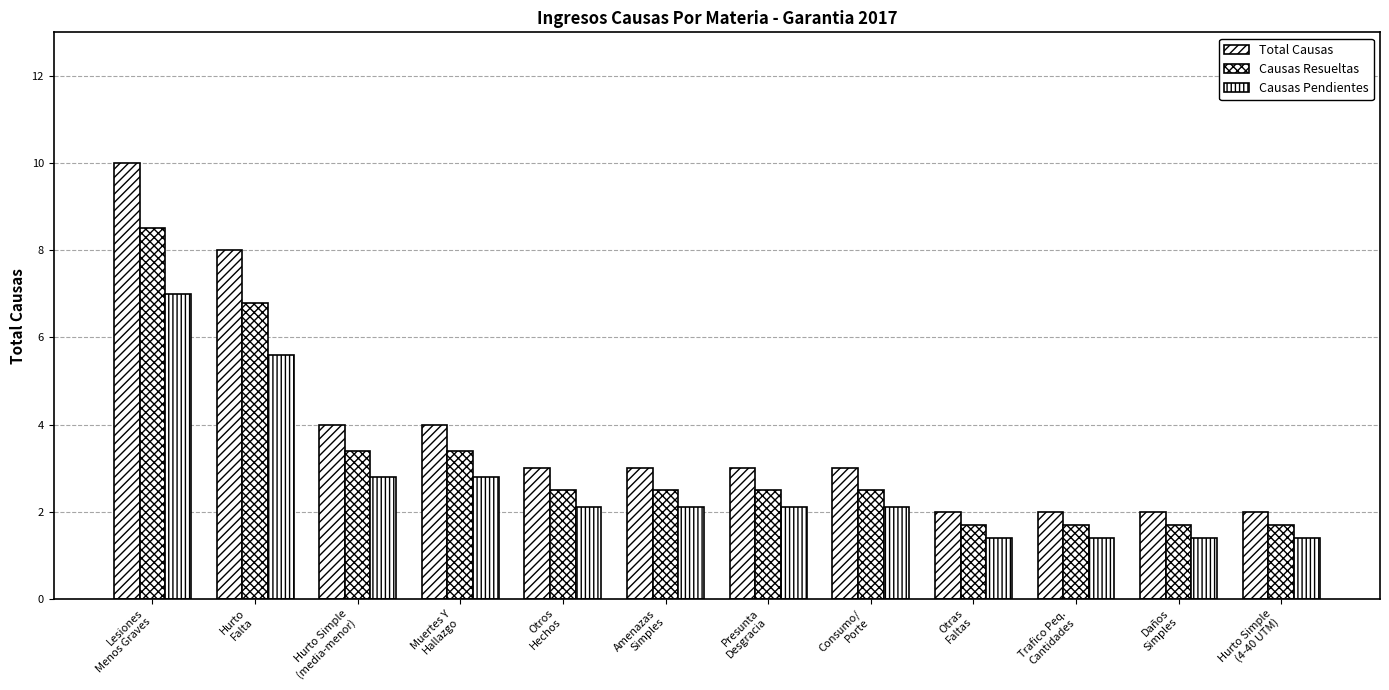

Which series has the largest total across all categories?

Total Causas